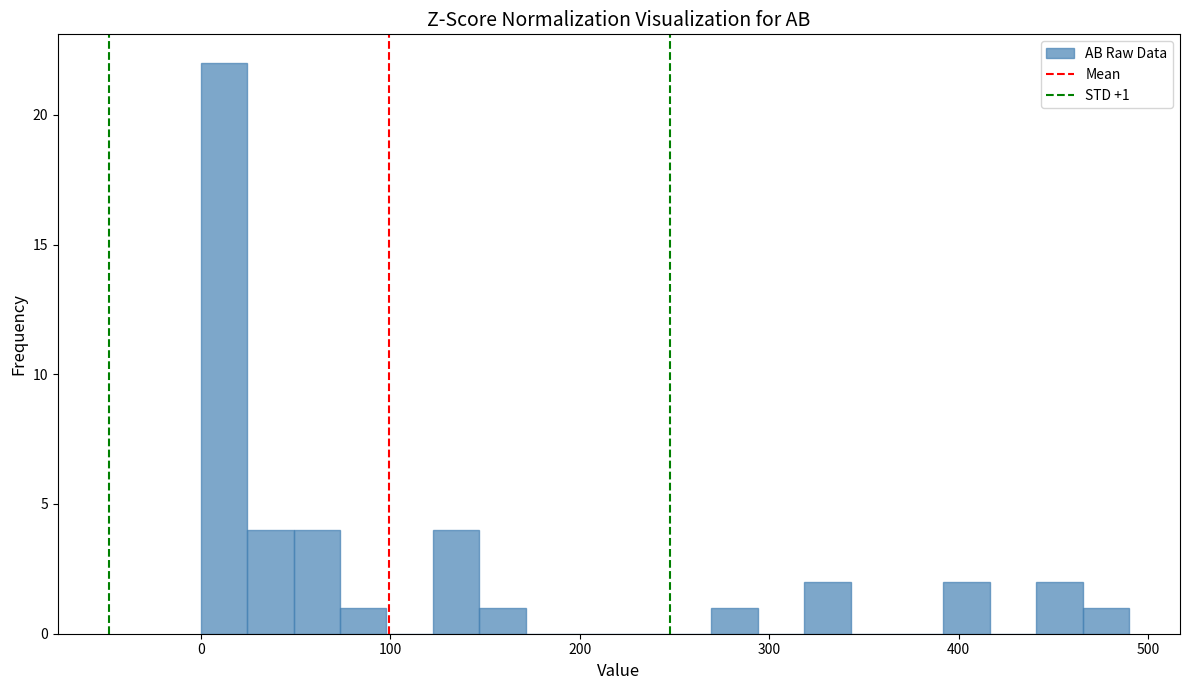

Read against the x-axis, roughly where is the centre of the tallest bar?

10